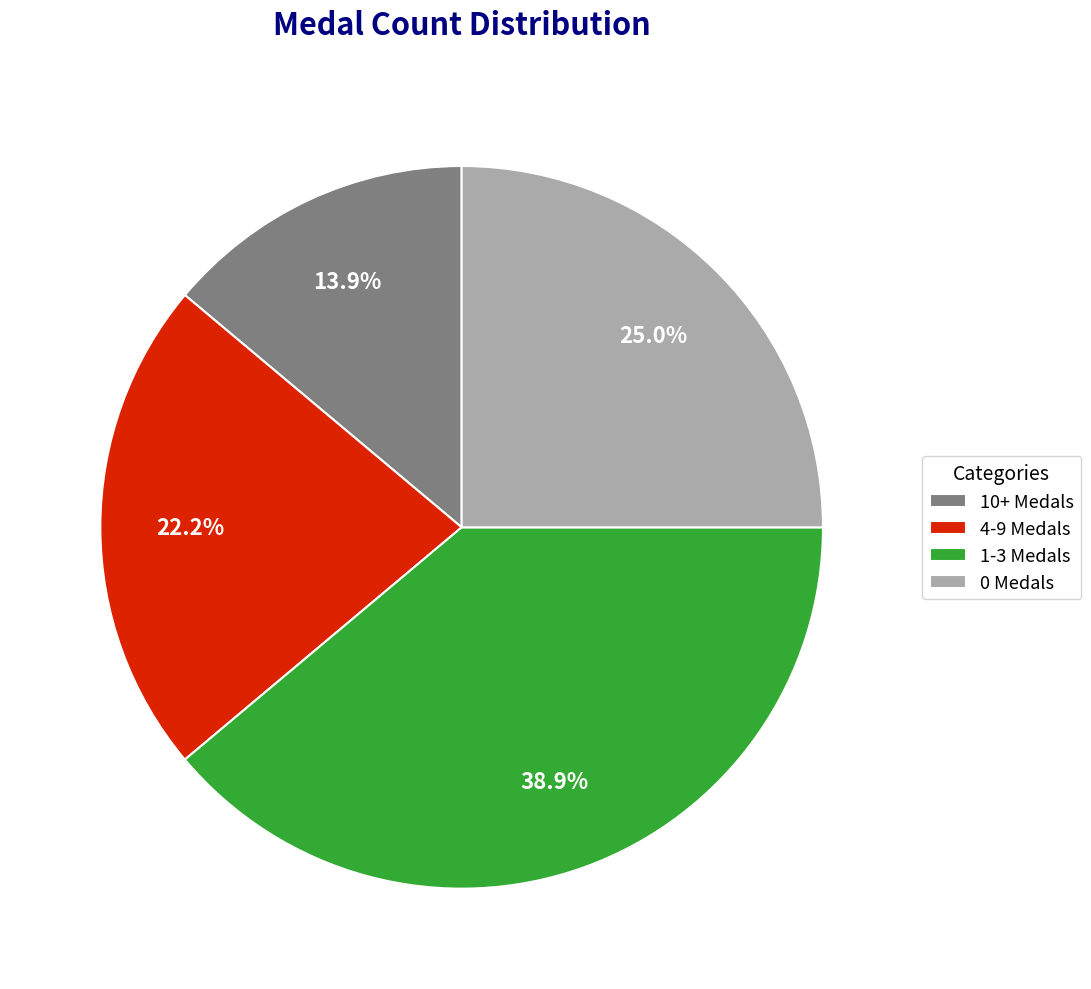

Rank the categories by value from lowest to highest.

10+ Medals, 4-9 Medals, 0 Medals, 1-3 Medals